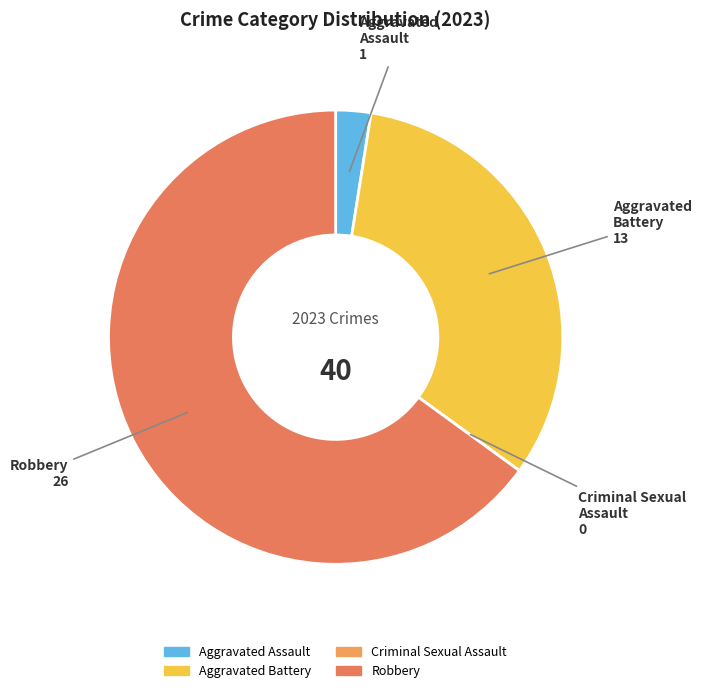

Is Robbery the majority of the pie?

Yes